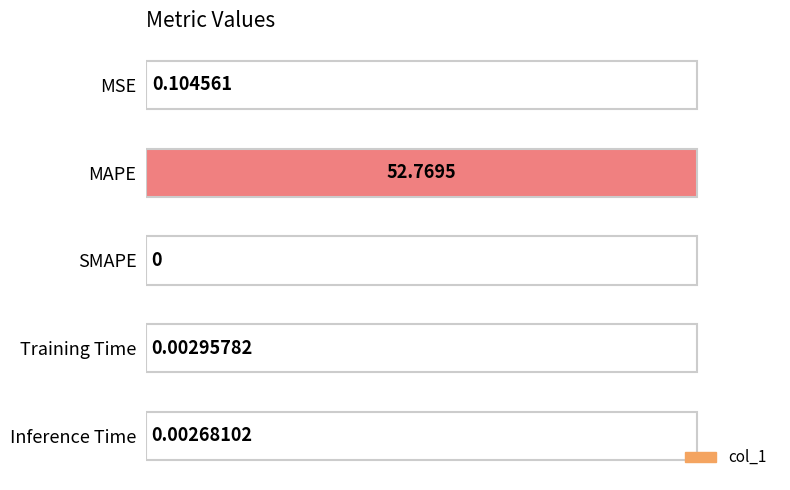

What is the sum of all values?

1.0